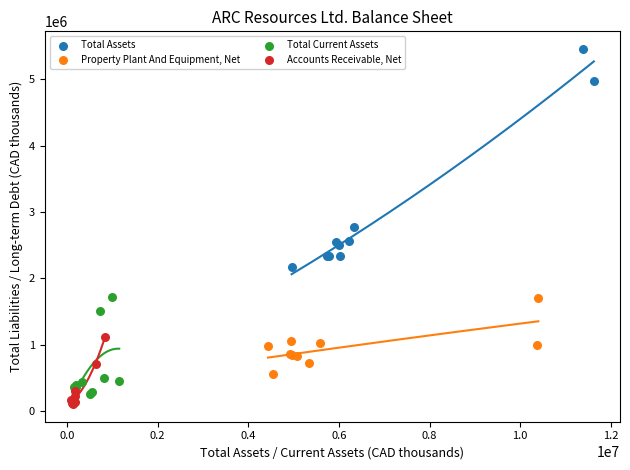

Which series reaches the minimum Y coordinate?

Accounts Receivable, Net